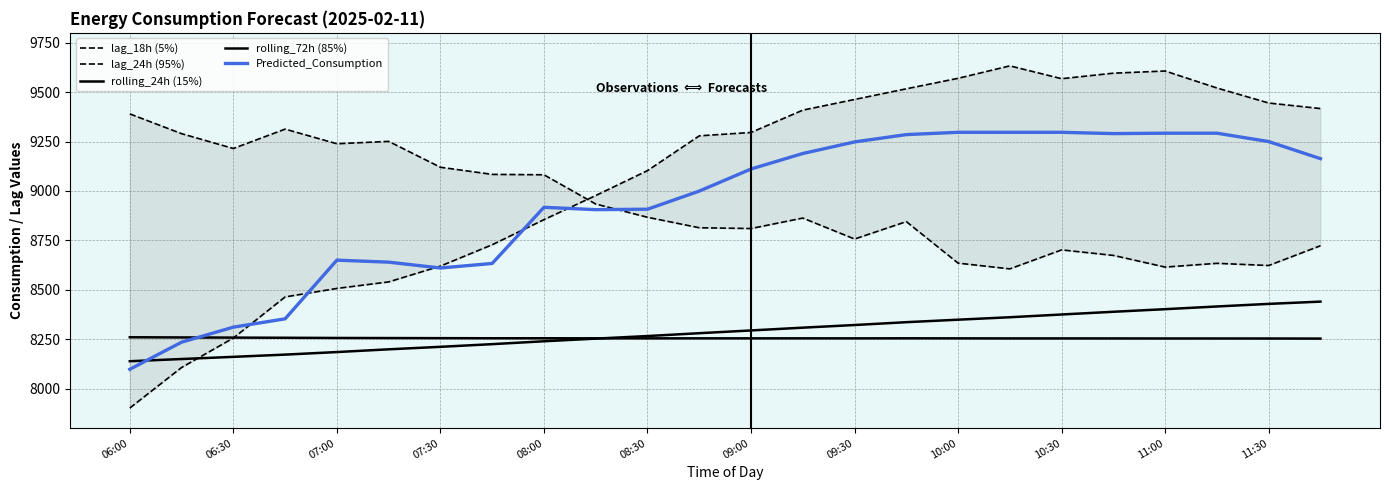

What is the value of the Predicted_Consumption point at the 18th from the left?

9296.8